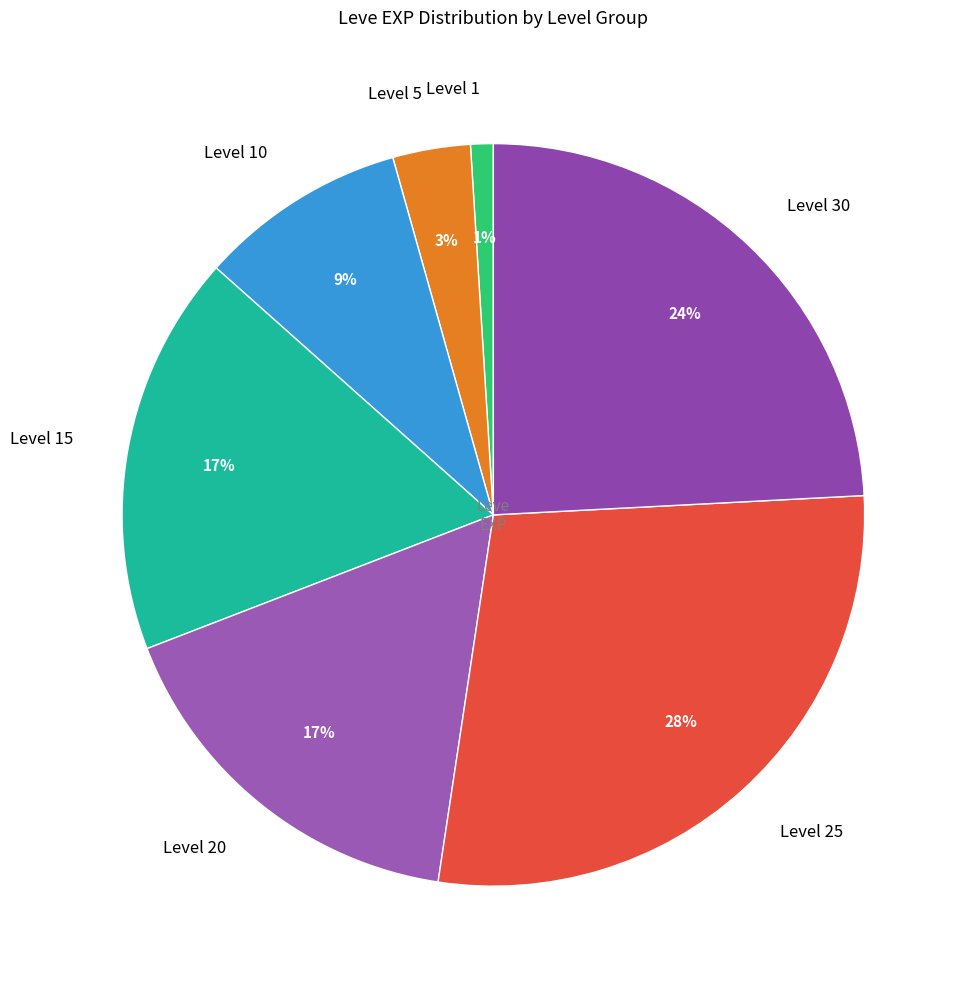

Is it true that Level 25 is 28% of the pie?

True